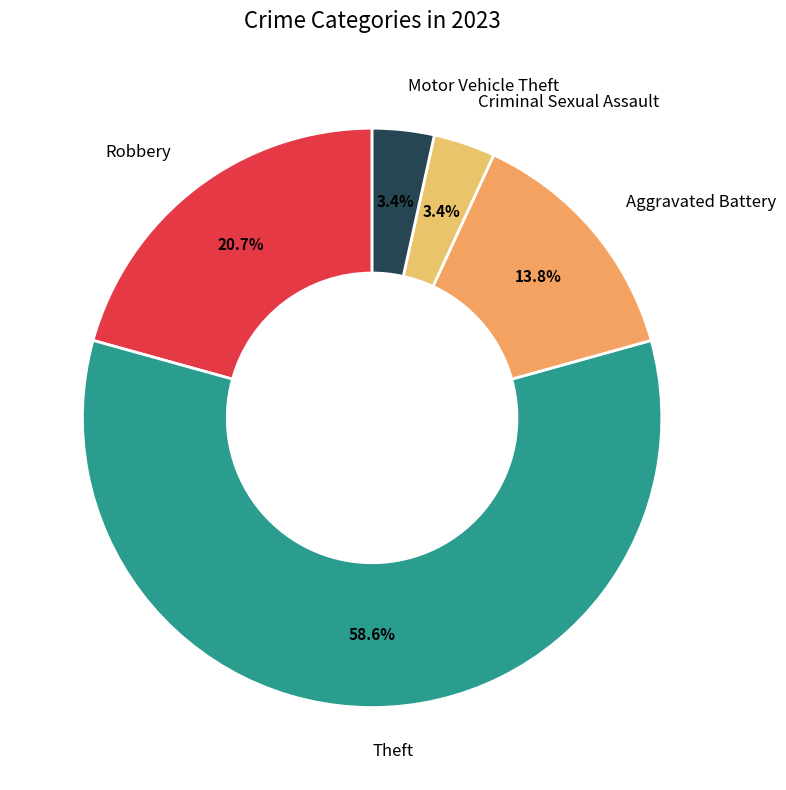

Which category has the biggest portion of the pie?

Theft